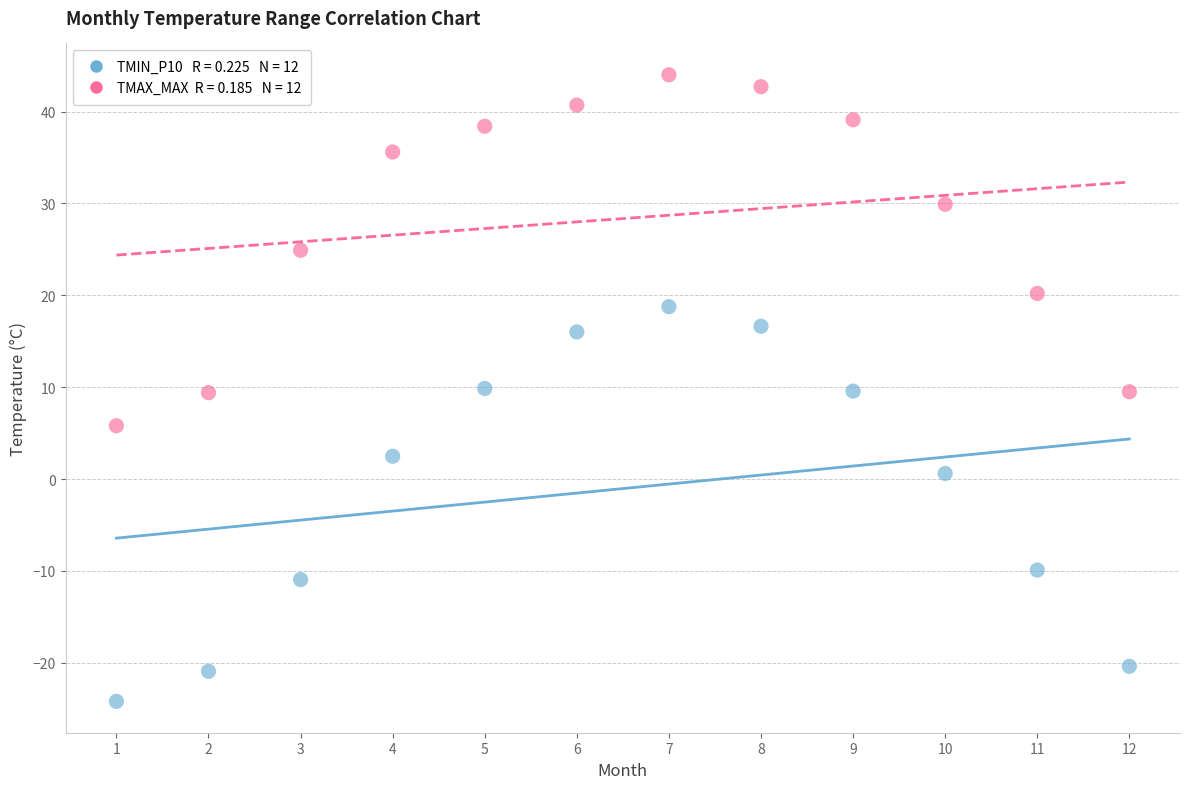

Across all data points, what is the range of Y values (max minus min)?

68.2